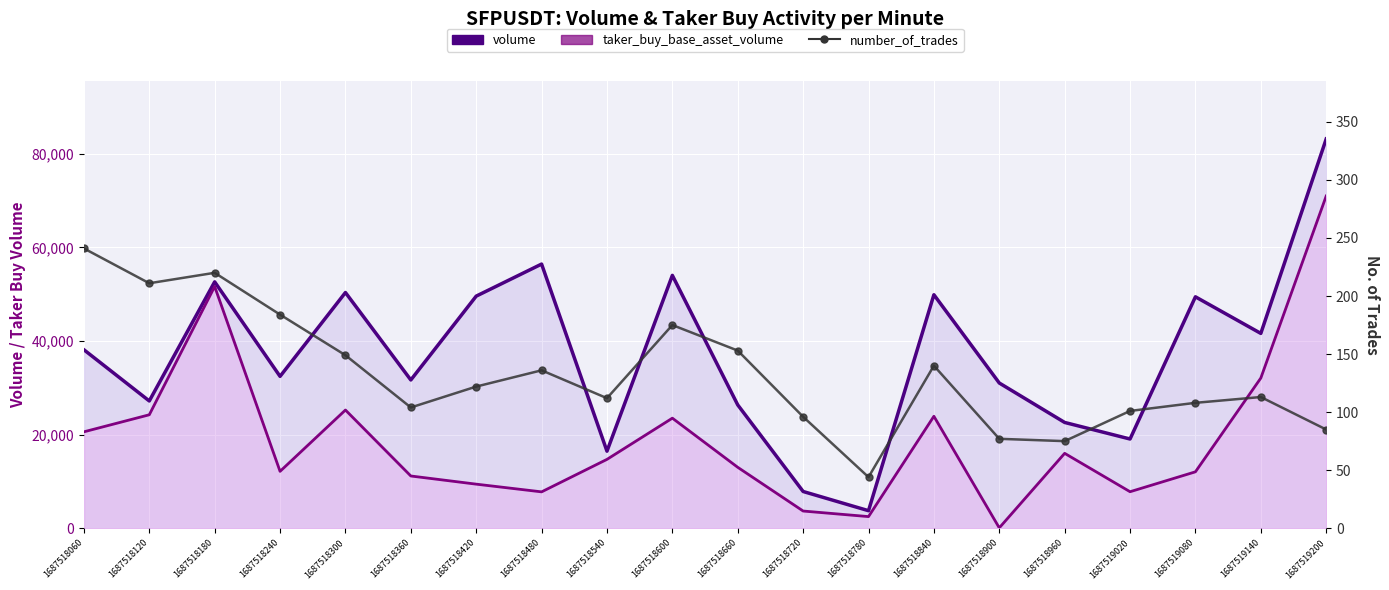

In taker_buy_base_asset_volume, how many points are lower than both neighbors (excluding endpoints)?

5